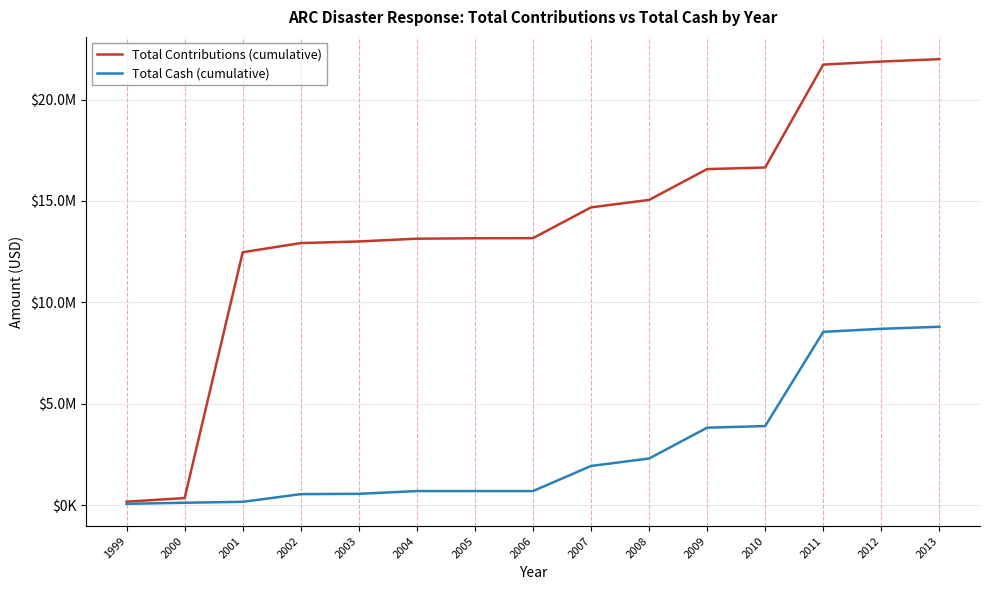

Where is Total Cash (cumulative) nearest to the value 4430038?

2010